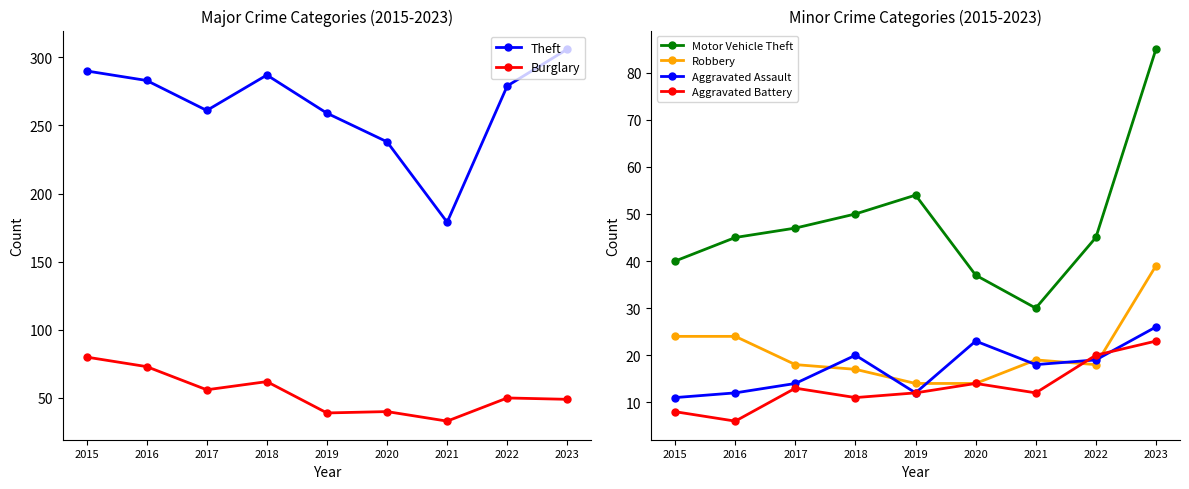

What is the maximum value for Aggravated Assault?

26